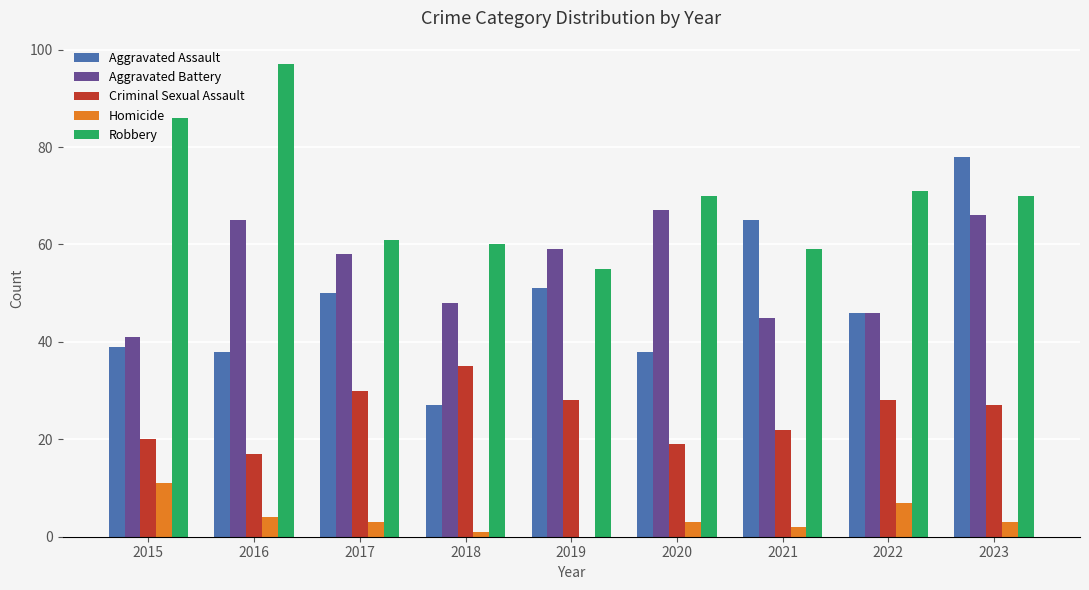

Is the value of Homicide at 2017 greater than the value of Criminal Sexual Assault at 2016?

No